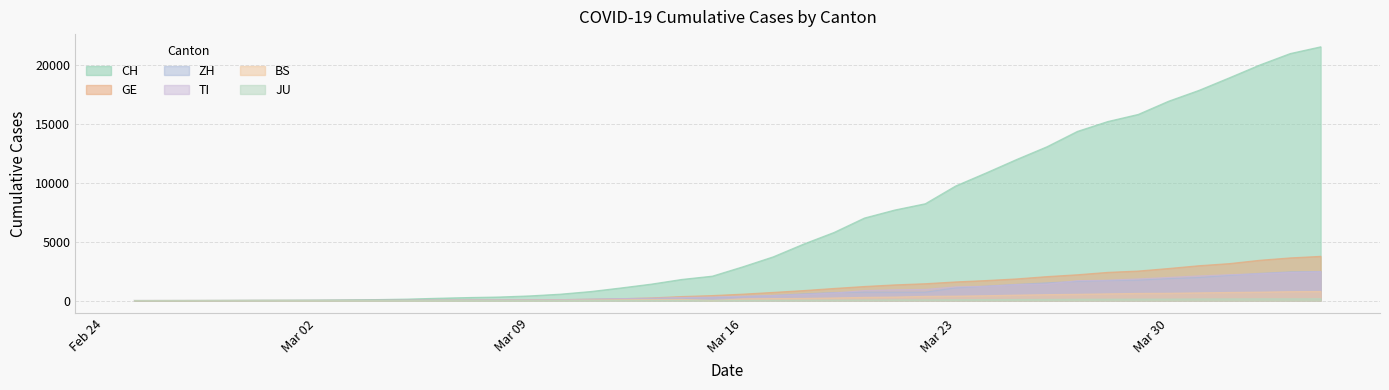

List the series in order of their peak value, lowest first.

JU, BS, TI, ZH, GE, CH